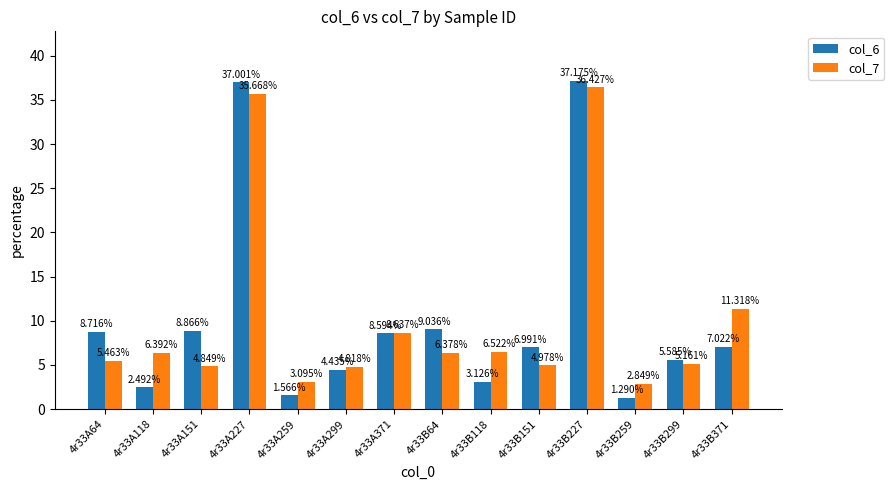

What is the value of the col_6 bar at the 10th from the left?

7.0